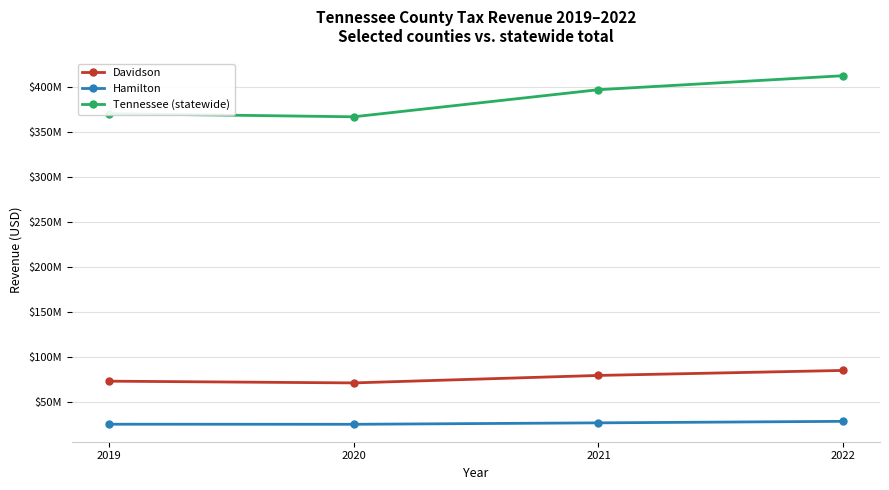

True or false: Hamilton and Tennessee (statewide) intersect in this chart.

False